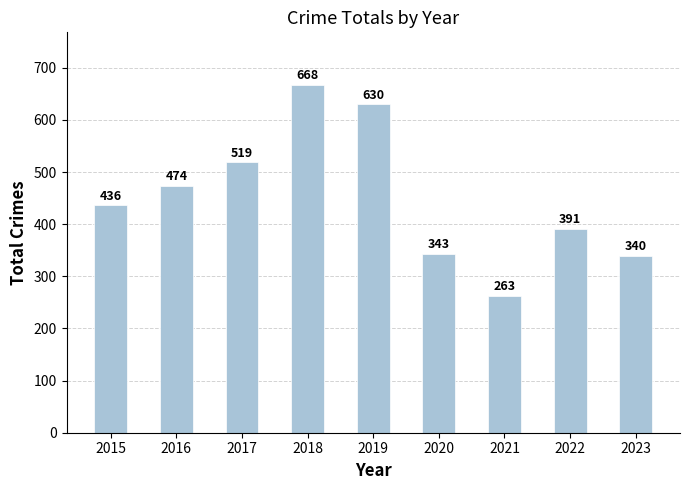

How many data points are less than 436?

4